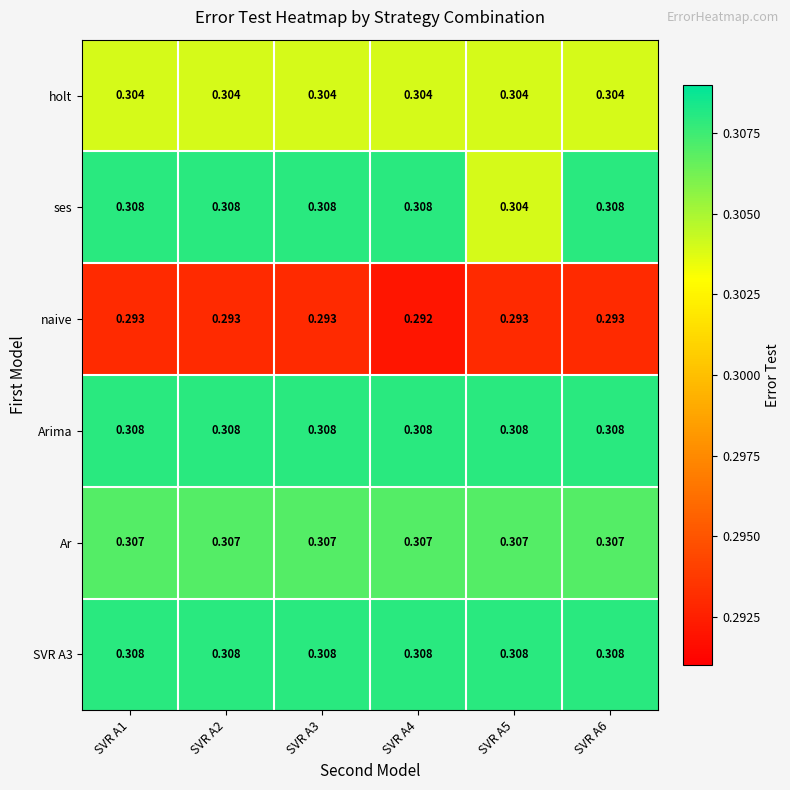

Is the value of holt at SVR A1 greater than the value of ses at SVR A3?

No